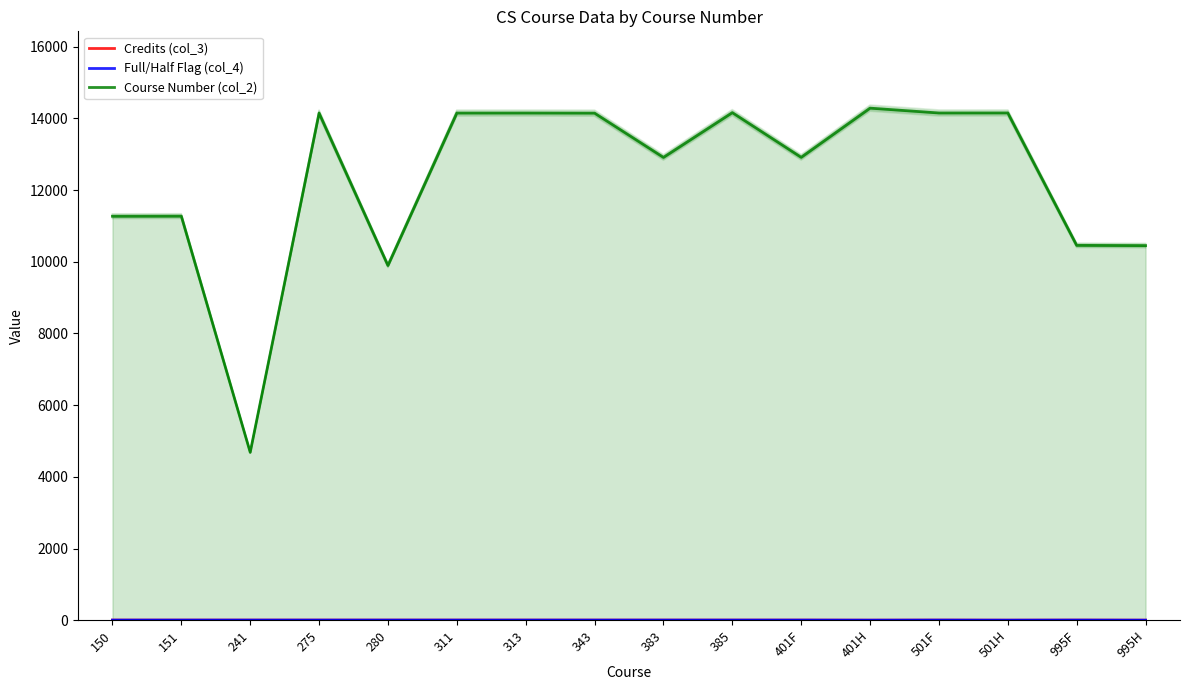

Reading left to right, transcribe all the data shown in this chart.

Credits (col_3): 150=4	151=4	241=4	275=4	280=4	311=4	313=4	343=4	383=4	385=4	401F=4	401H=2	501F=4	501H=2	995F=4	995H=2
Full/Half Flag (col_4): 150=4	151=4	241=4	275=4	280=4	311=4	313=4	343=4	383=4	385=4	401F=4	401H=2	501F=4	501H=2	995F=4	995H=2
Course Number (col_2): 150=11271	151=11274	241=4685	275=14149	280=9897	311=14150	313=14151	343=14148	383=12913	385=14162	401F=12915	401H=14287	501F=14152	501H=14153	995F=10459	995H=10452